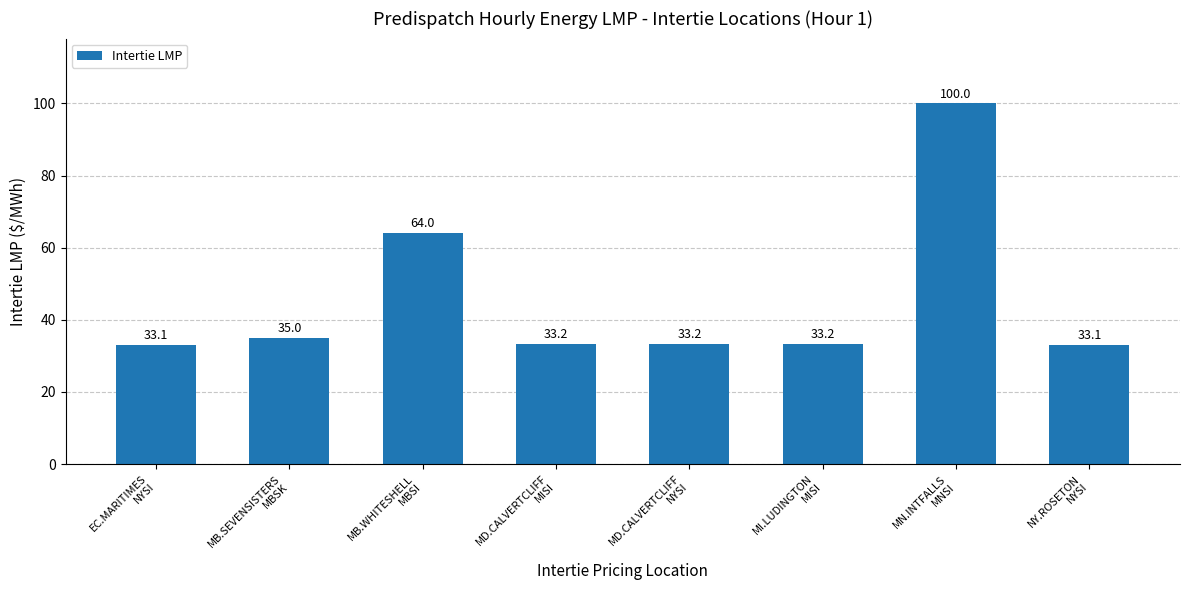

What is the greatest value displayed?

100.0